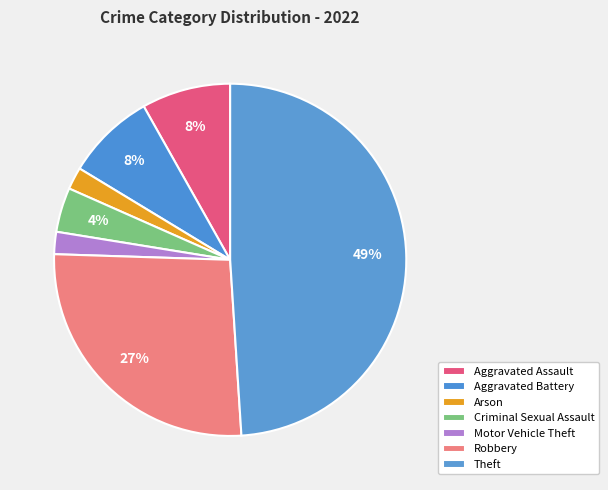

To the nearest percent, what portion does Arson represent?

2%